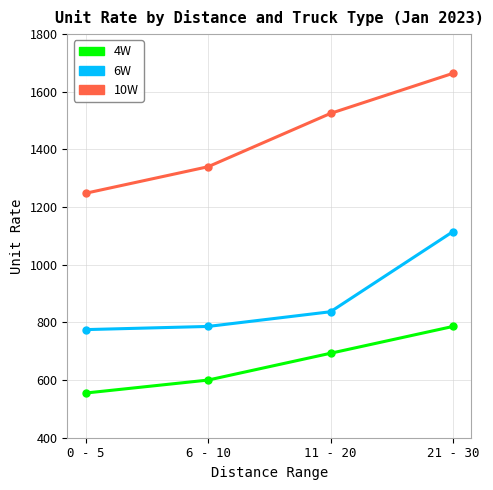

Which label corresponds to the largest value in the chart?

21 - 30